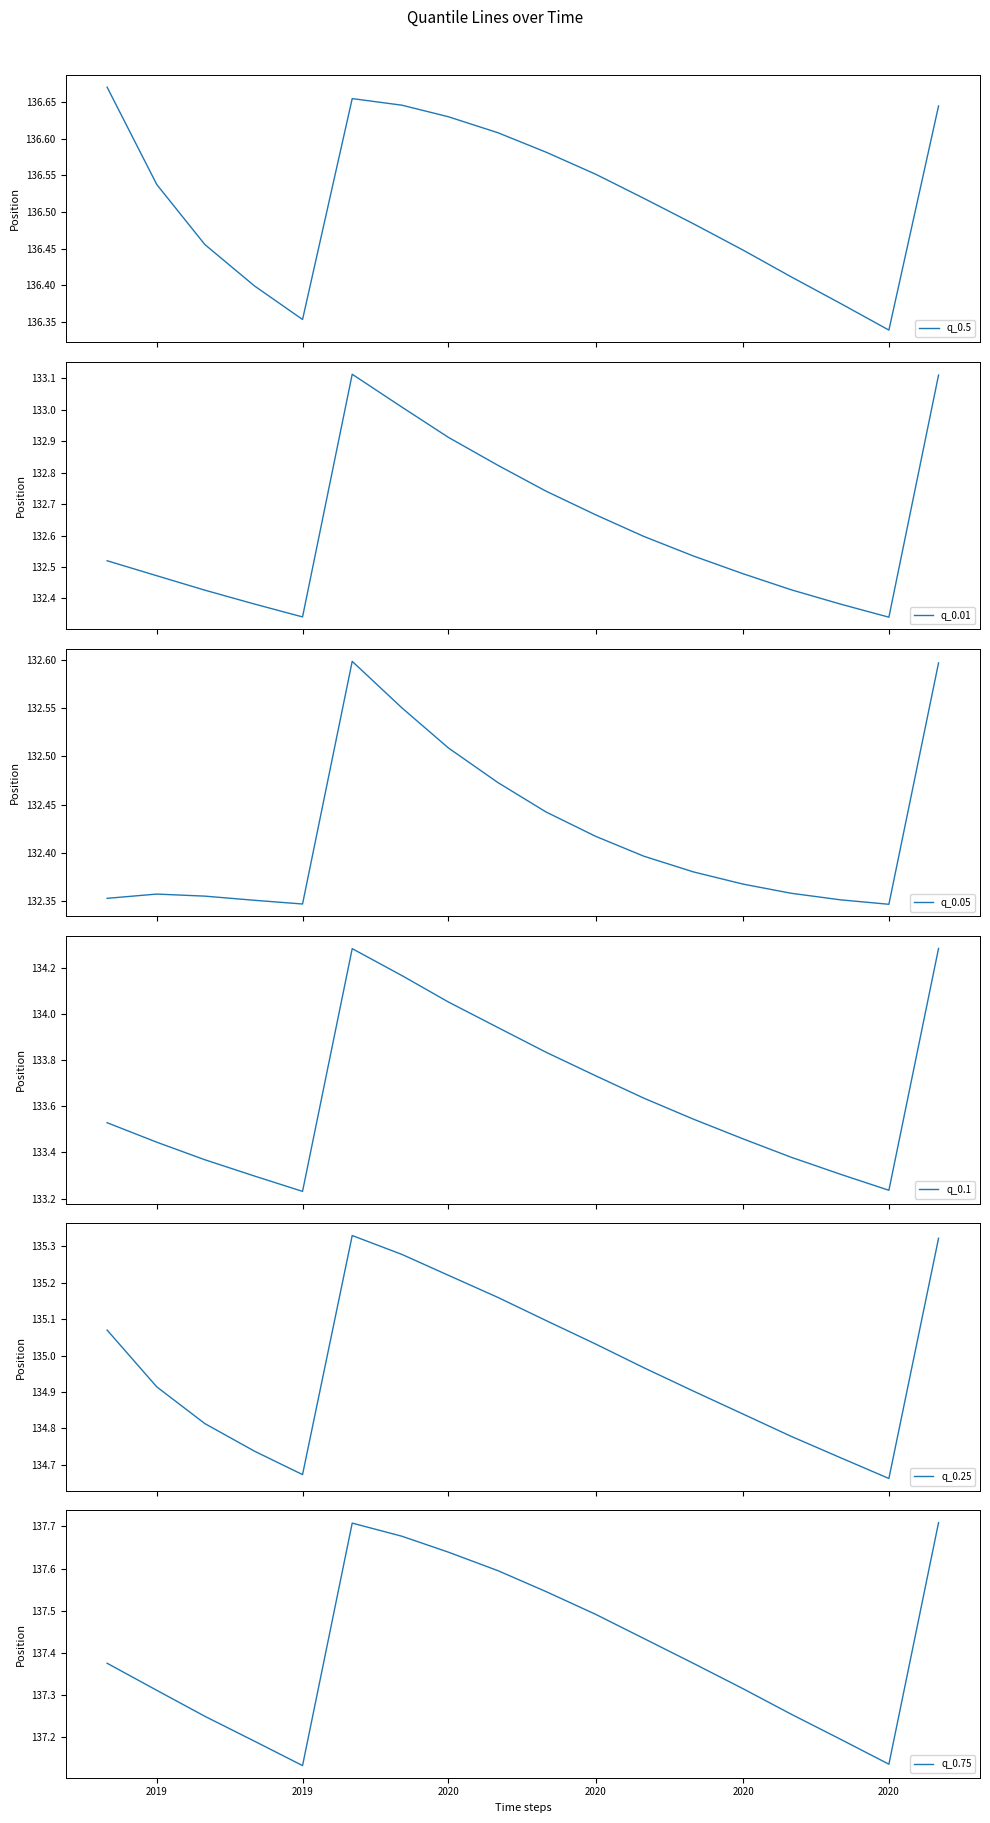

Is it true that q_0.75 equals 137.4 at 2019?

True